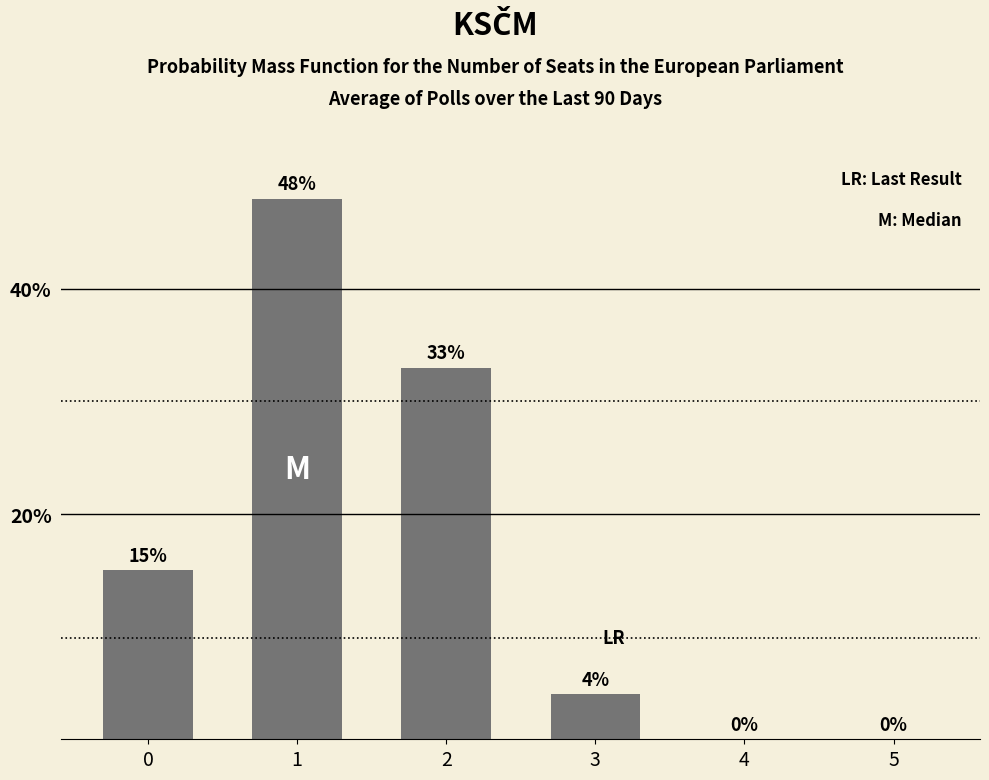

Are the bars horizontal?

No